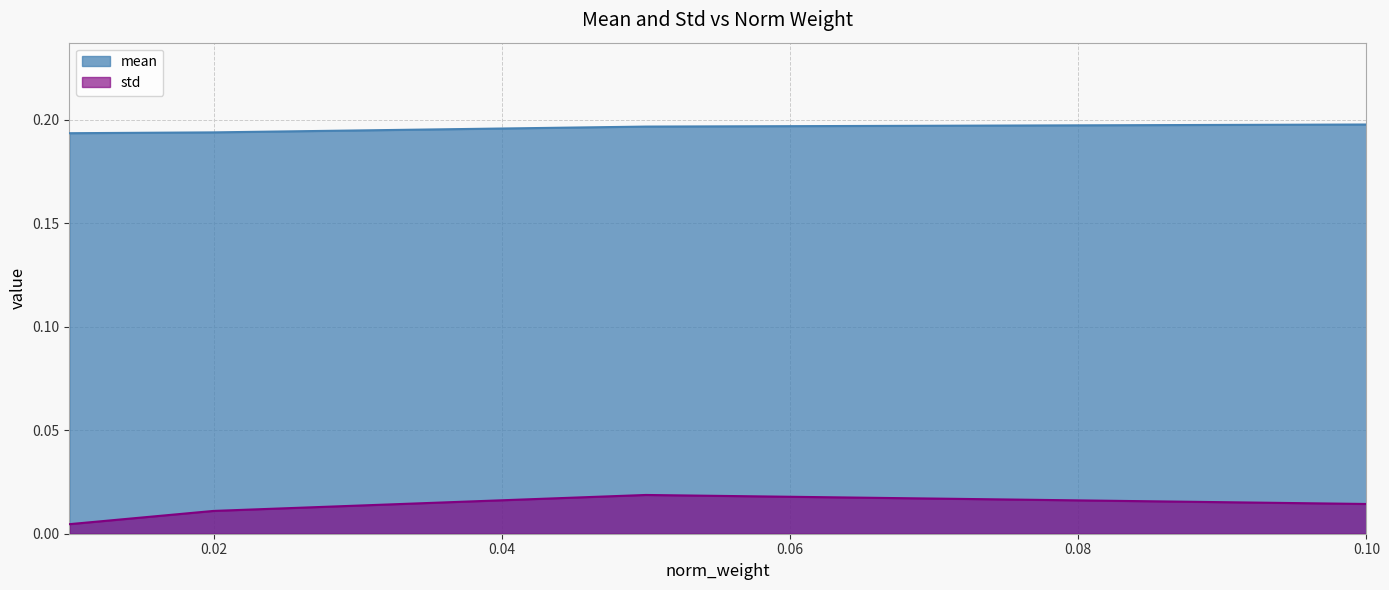

What position from the right is 0.02?

3